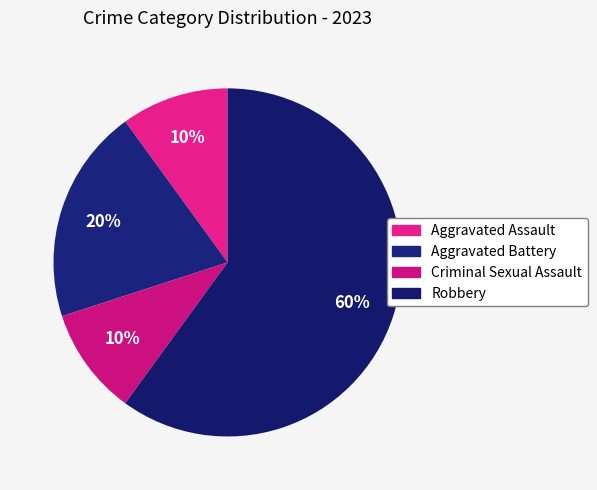

What percentage is the Aggravated Assault slice, to the nearest percent?

10%